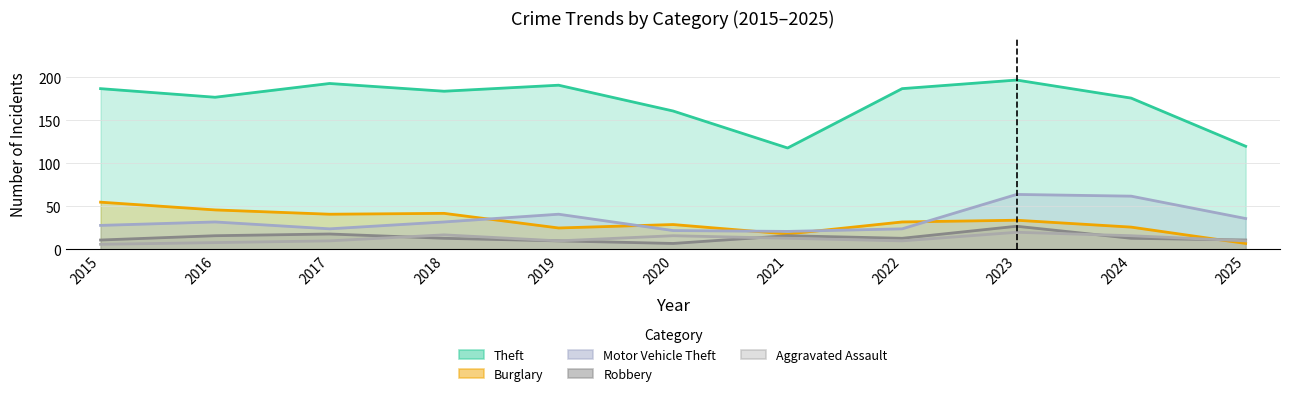

True or false: Burglary has more than 0 points higher than both neighbors.

True